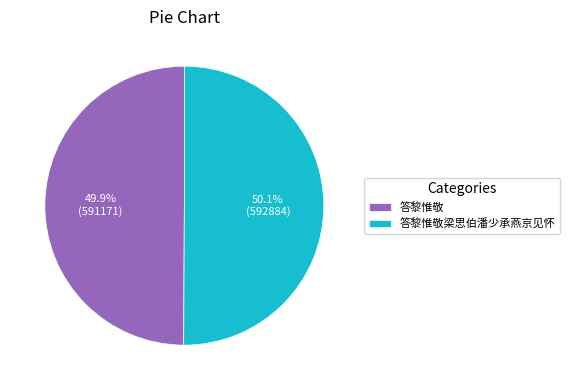

Approximately how many times larger is the value at 答黎惟敬 compared to 答黎惟敬梁思伯潘少承燕京见怀?

1.0